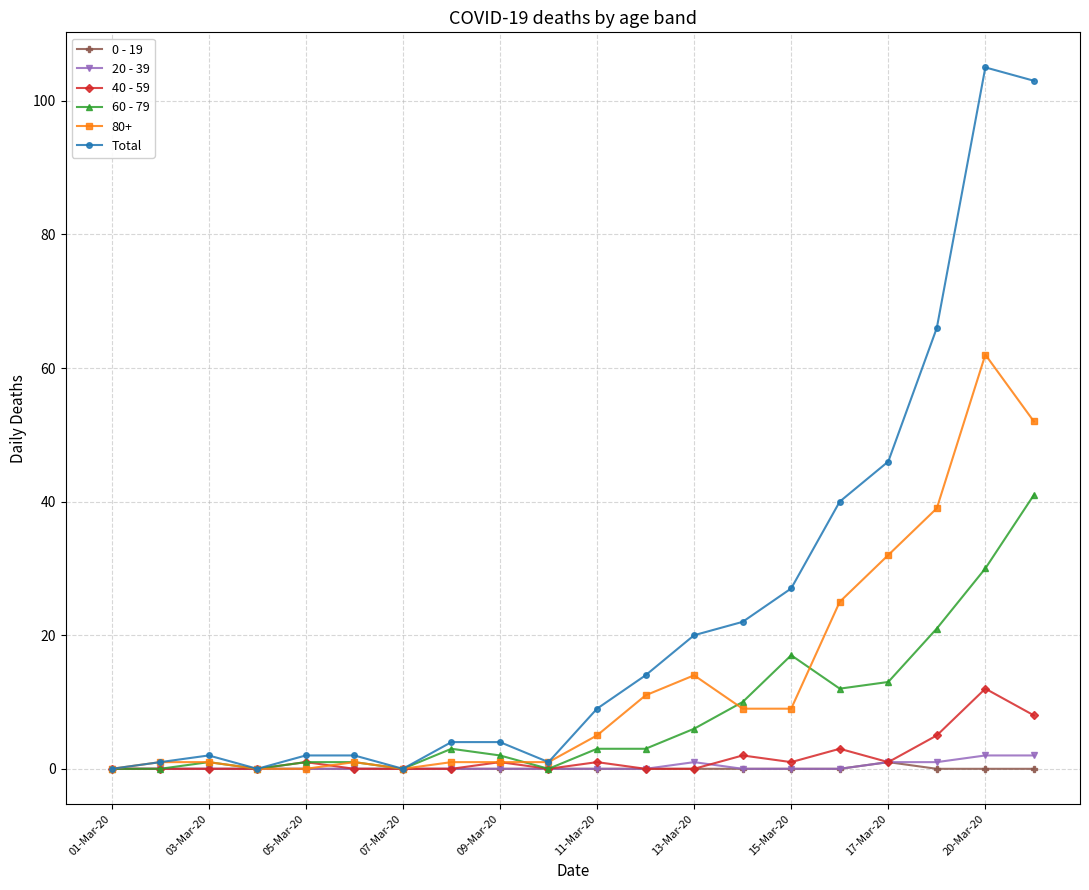

Does the chart have visible grid lines?

Yes